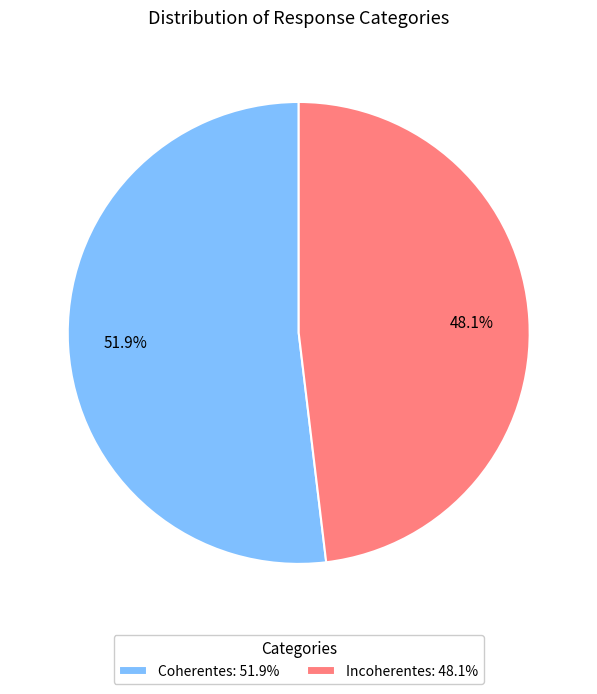

Count the number of slices in the pie.

2